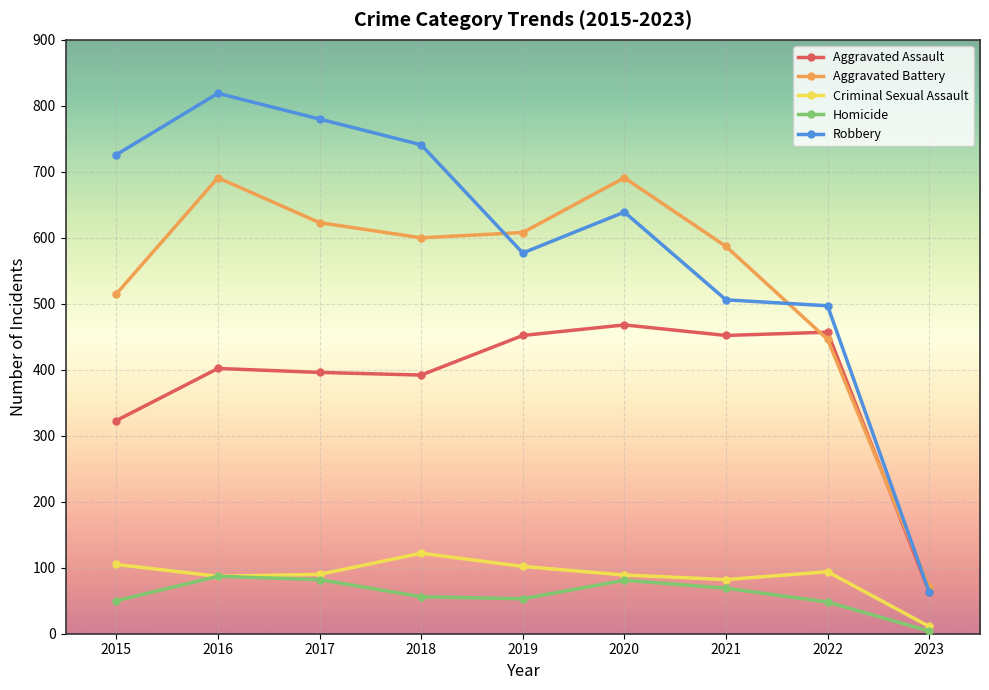

What is the greatest value displayed?

819